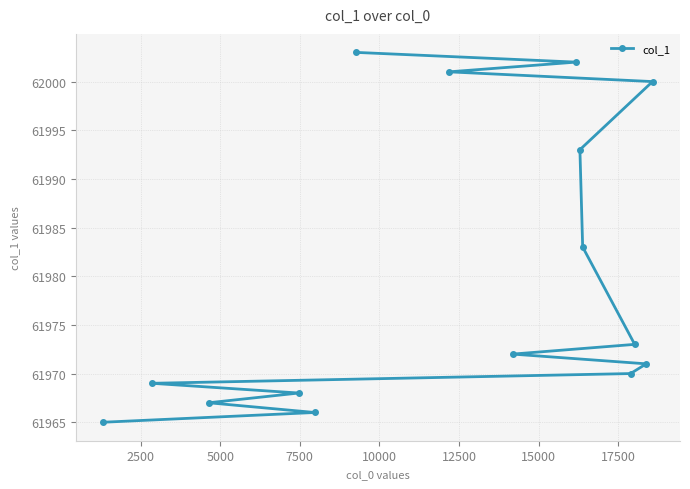

What is the sum of all values?

929703